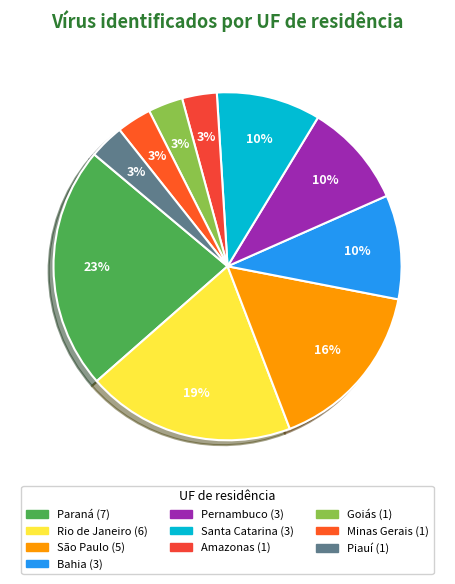

How many slices are in this pie chart?

10